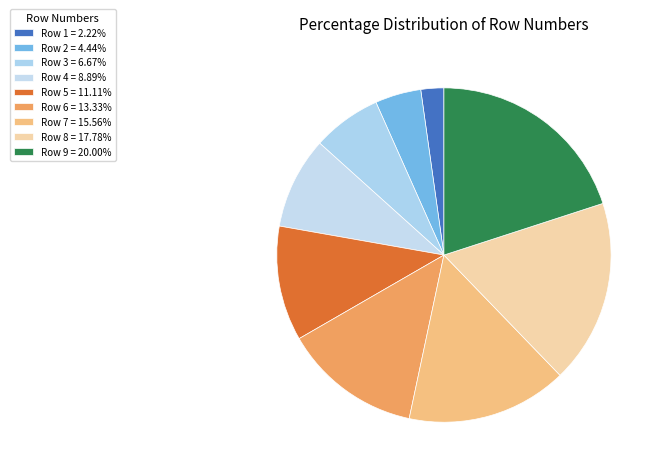

How many slices are in this pie chart?

9